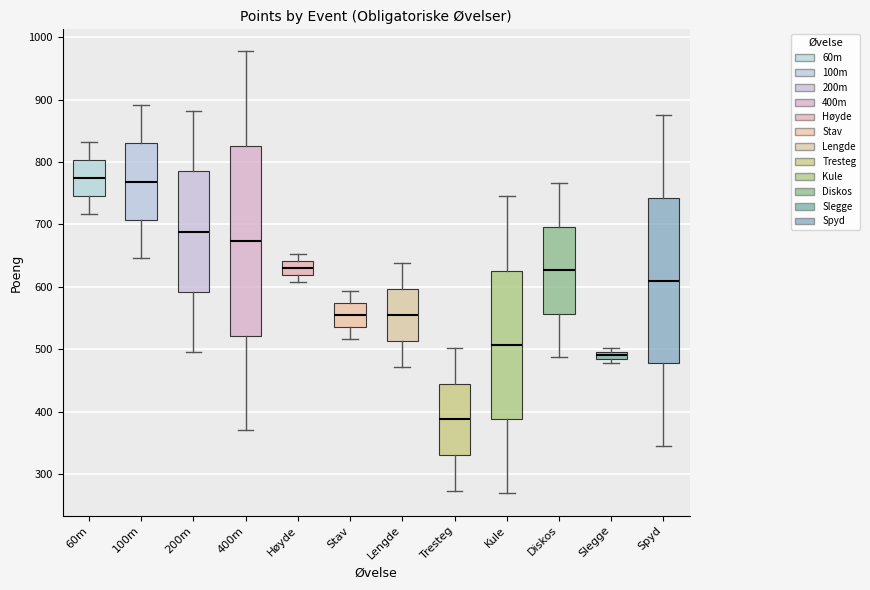

Comparing the boxes themselves (not the whiskers), which one is the tallest?

400m